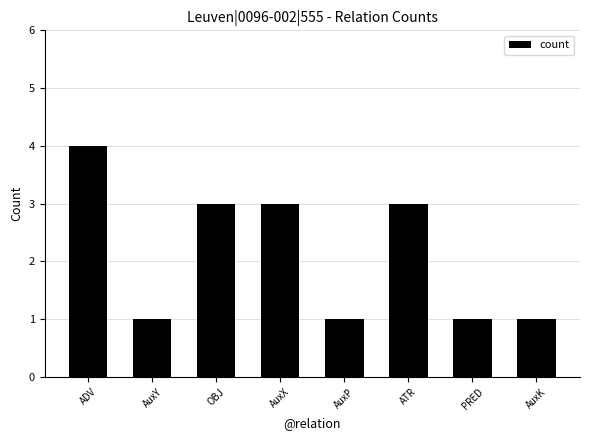

How many values are below 3?

4